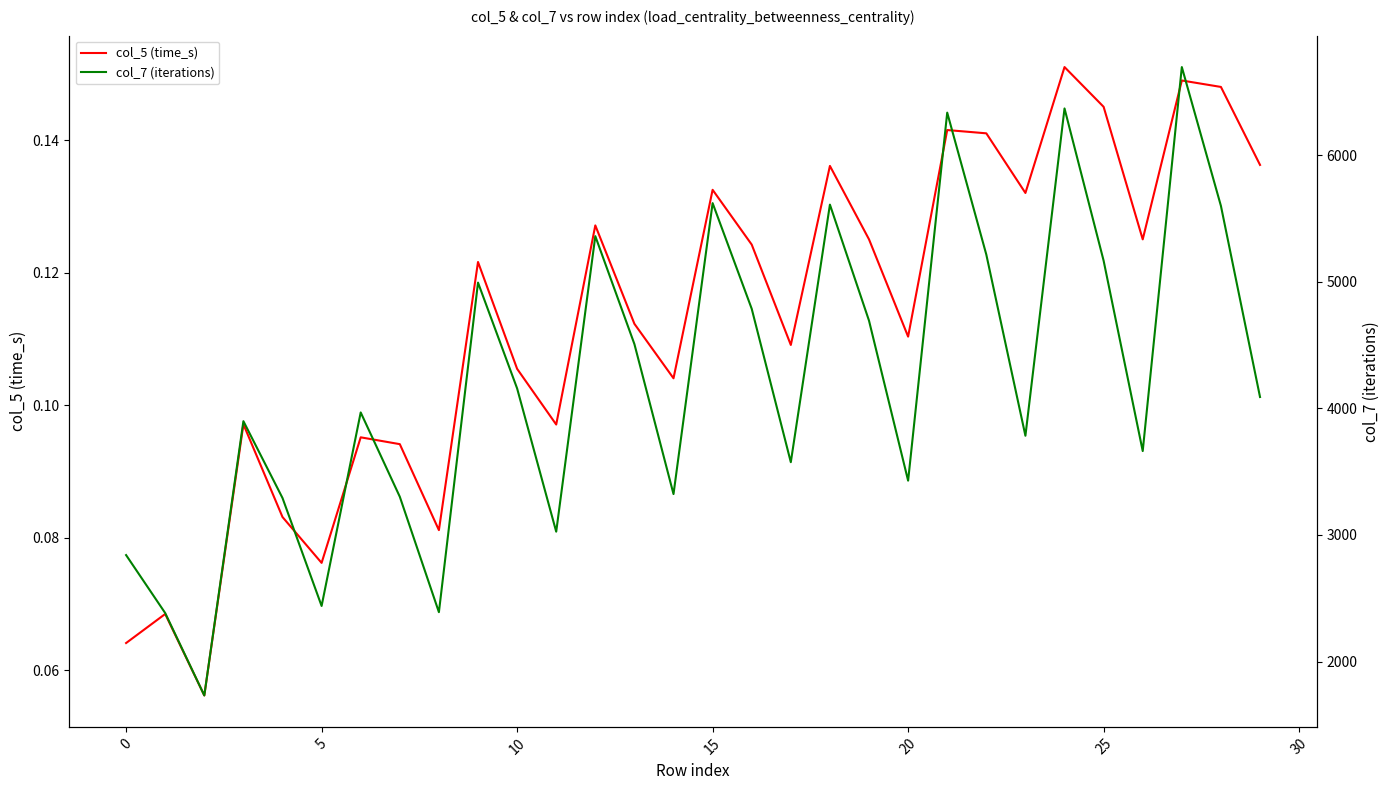

The value of col_5 (time_s) at 5 is 0.0. True or false?

False